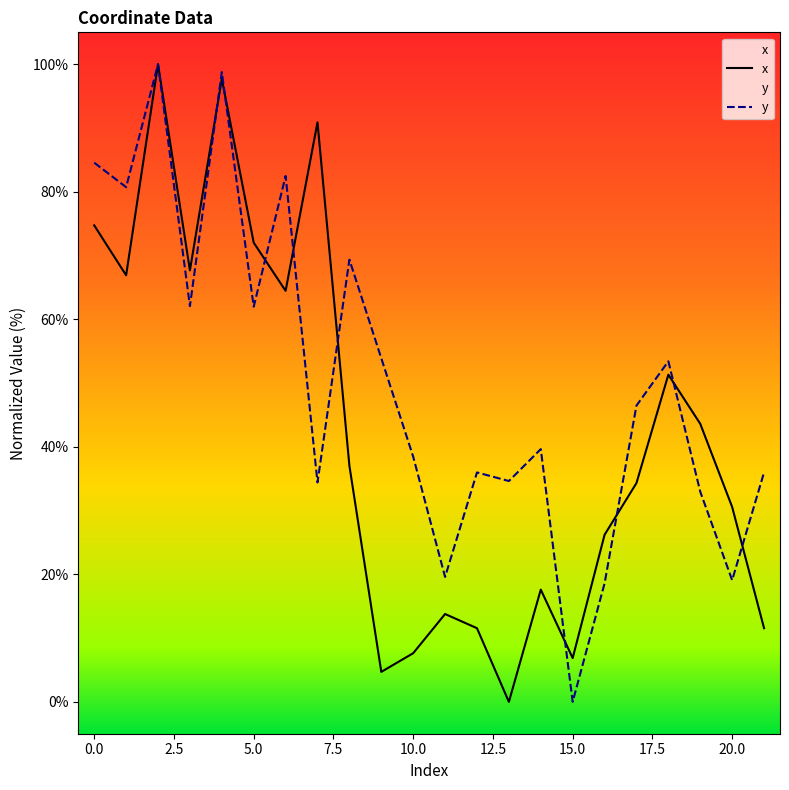

How many values in the x series exceed 37?

11